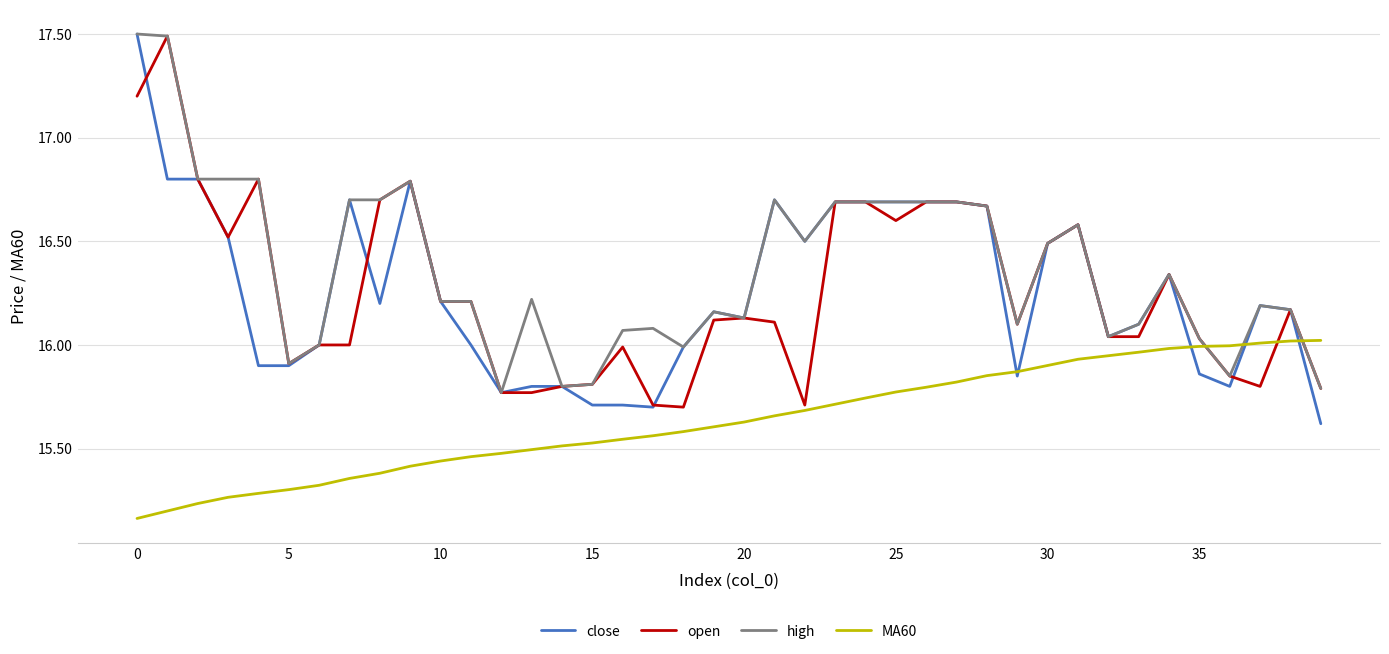

What is the maximum value shown in the chart?

17.5